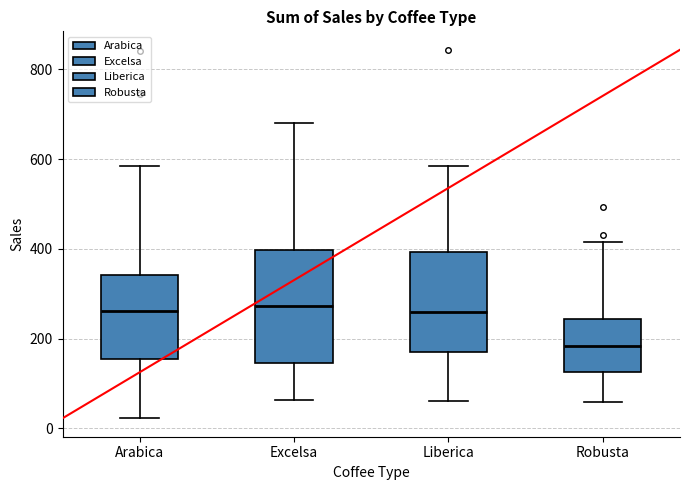

Which box's median line is the lowest?

Robusta